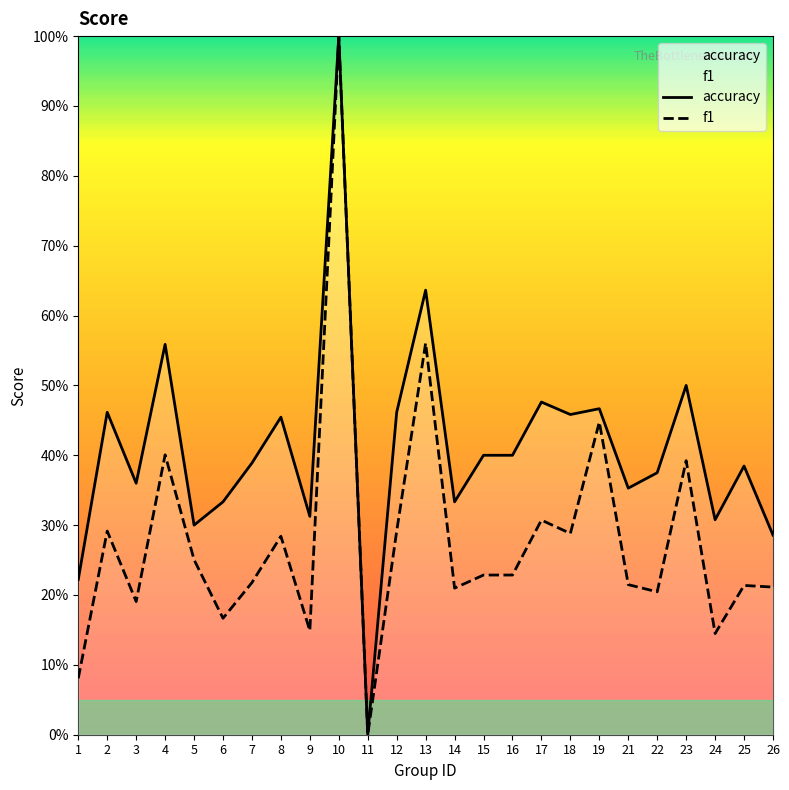

How many lines are shown in the chart?

2